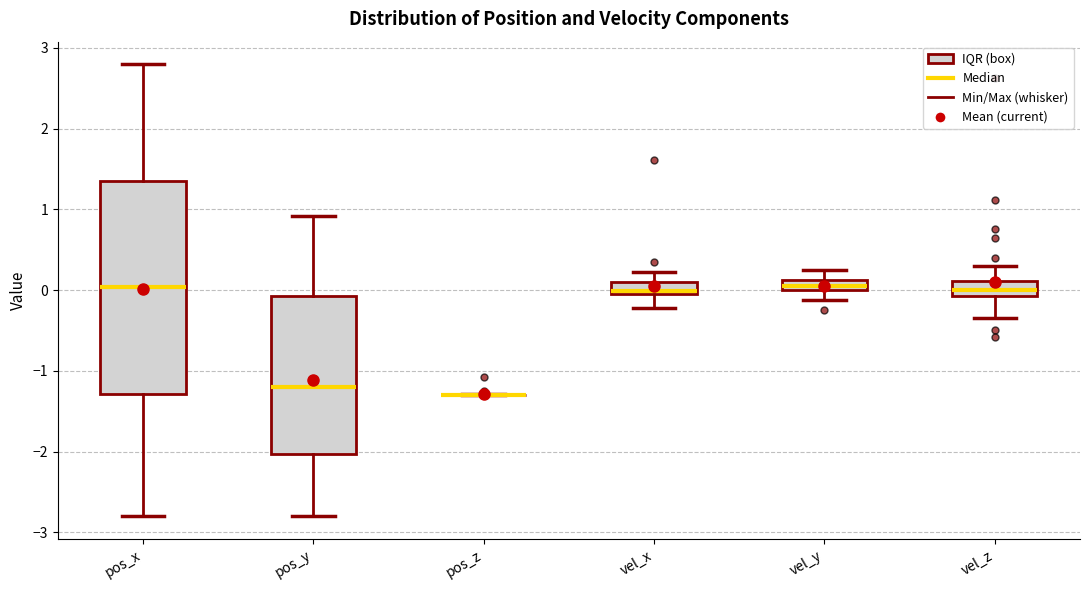

Which box is the tallest, from its lower edge to its upper edge?

pos_x